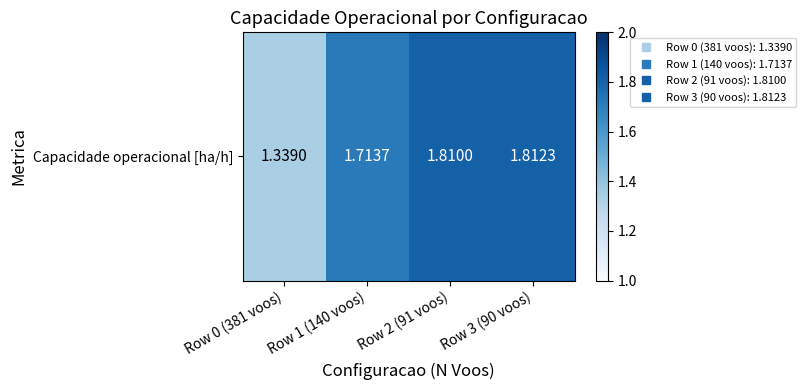

List the labels in order of value, largest first.

Row 3 (90 voos), Row 2 (91 voos), Row 1 (140 voos), Row 0 (381 voos)